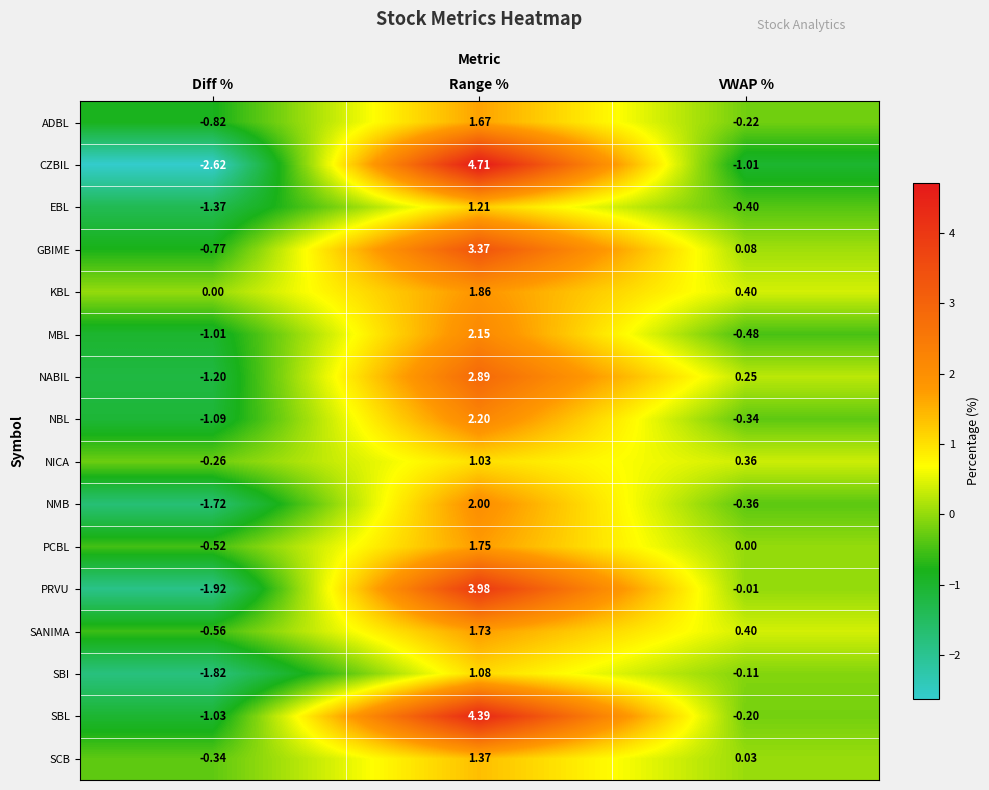

At Range %, list the series in order from largest to smallest.

CZBIL, SBL, PRVU, GBIME, NABIL, NBL, MBL, NMB, KBL, PCBL, SANIMA, ADBL, SCB, EBL, SBI, NICA